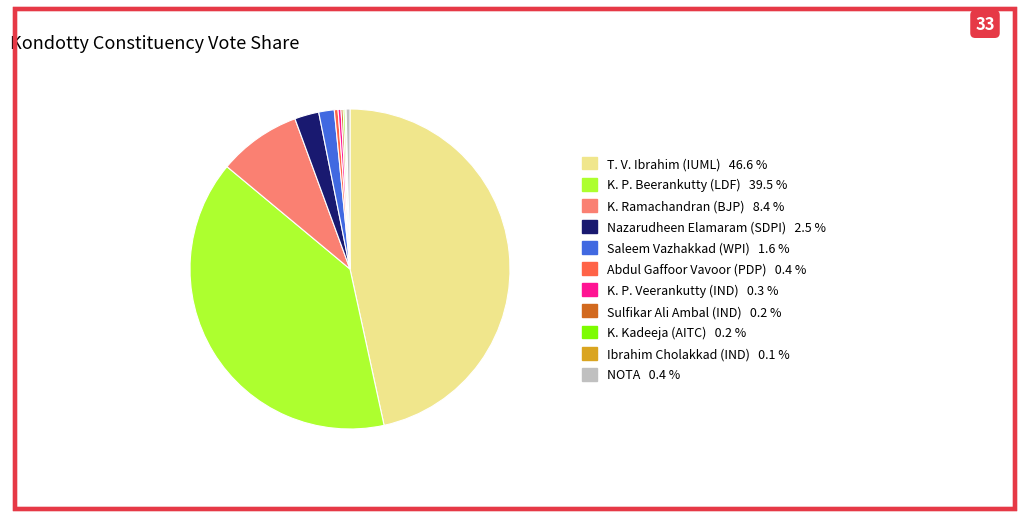

What is the largest slice in the pie chart?

T. V. Ibrahim (IUML)